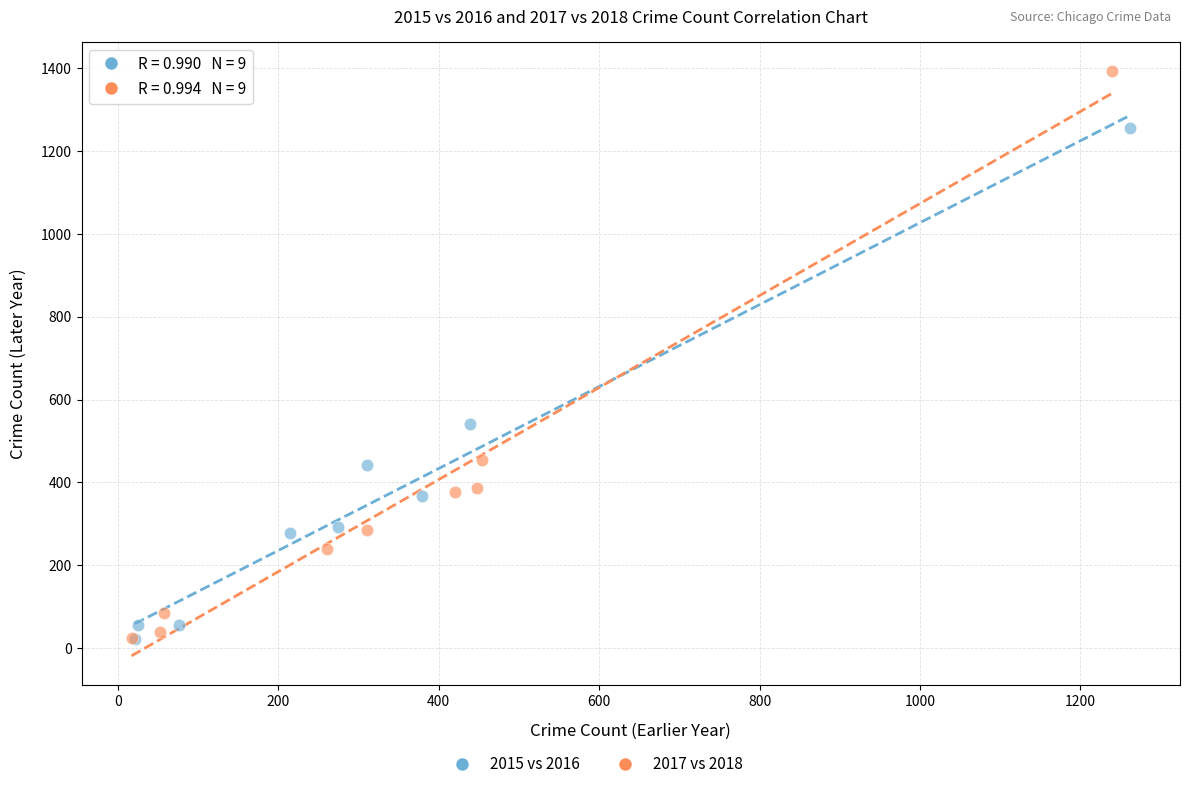

Which series reaches the maximum Y coordinate?

2017 vs 2018